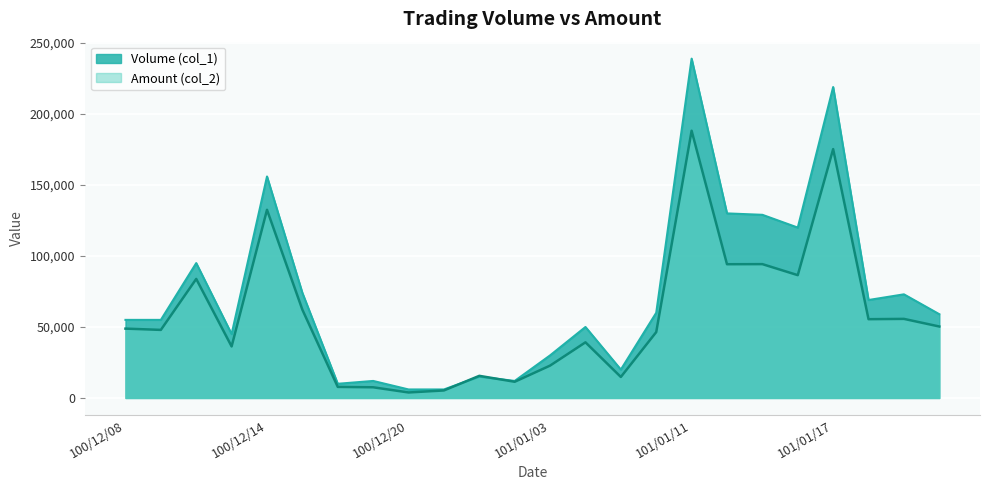

At which label is Volume (col_1) closest to 122500?

101/01/16